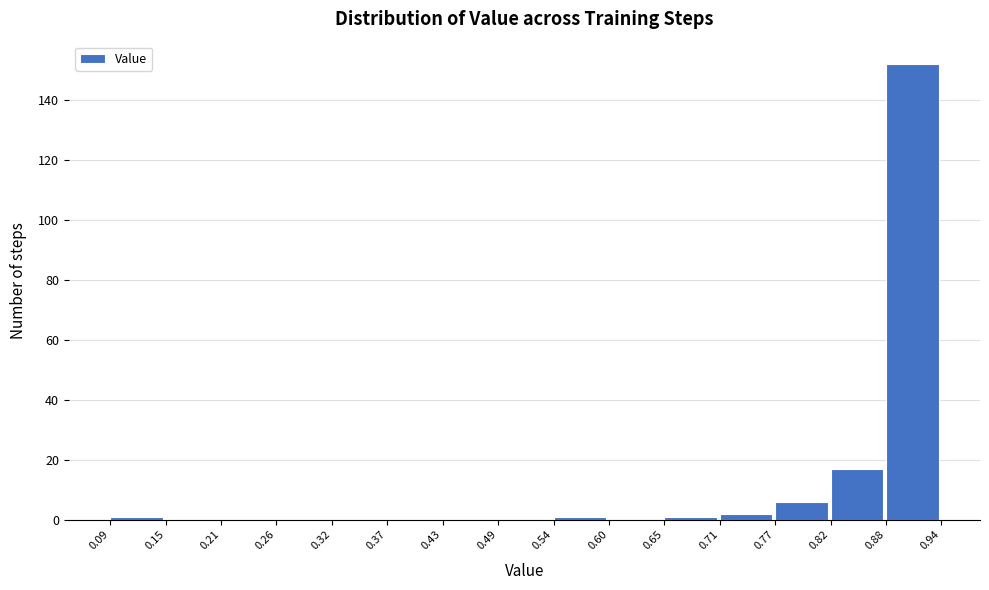

What is the height of the bar covering 0.77 to 0.82 on the x-axis? The values are not printed on the chart, so give them approximately, as read against the axis.

6